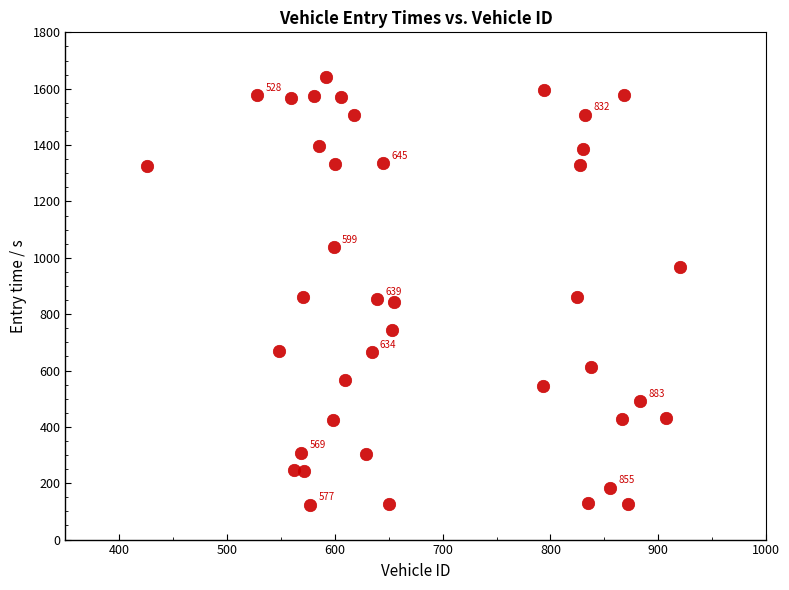

What is the range of Y values (max minus min)?

1517.2